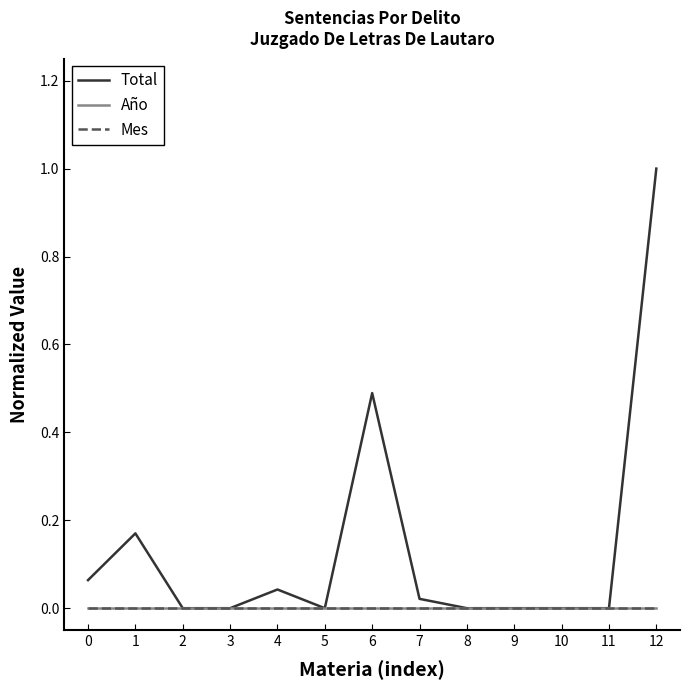

Does the chart have visible grid lines?

No